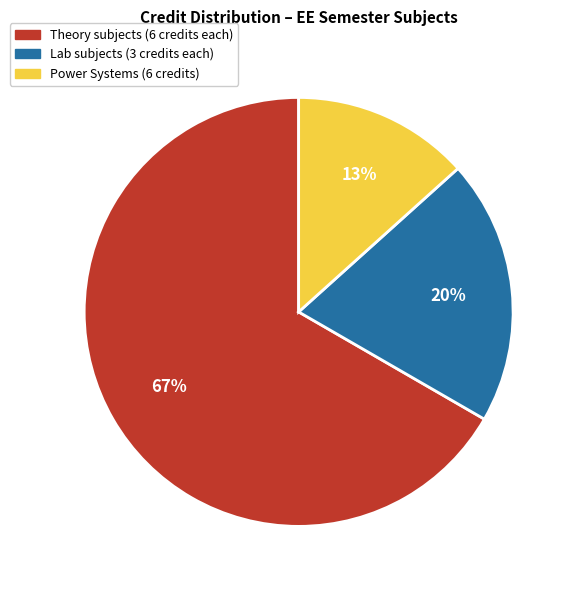

To the nearest percent, what is the difference between the Theory subjects (6 credits each) and Lab subjects (3 credits each) slice percentages?

47%